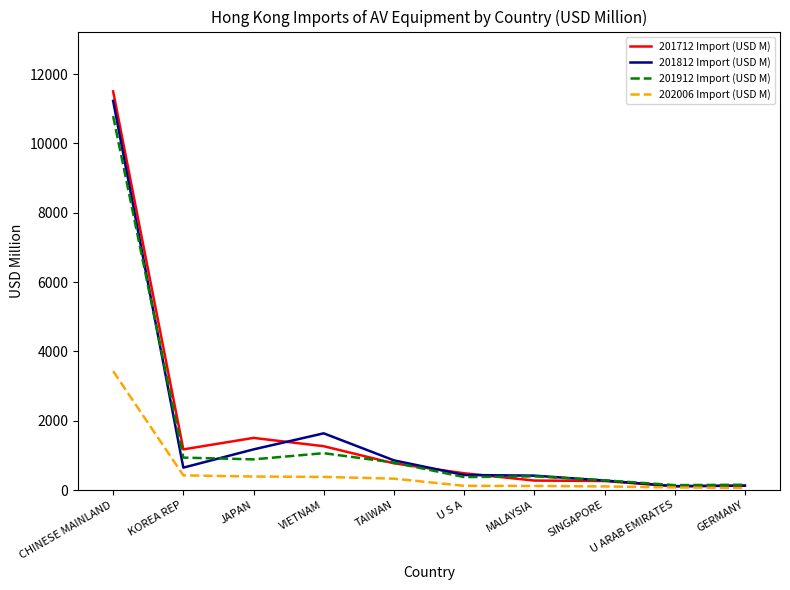

At which label is 201912 Import (USD M) closest to 5466?

VIETNAM